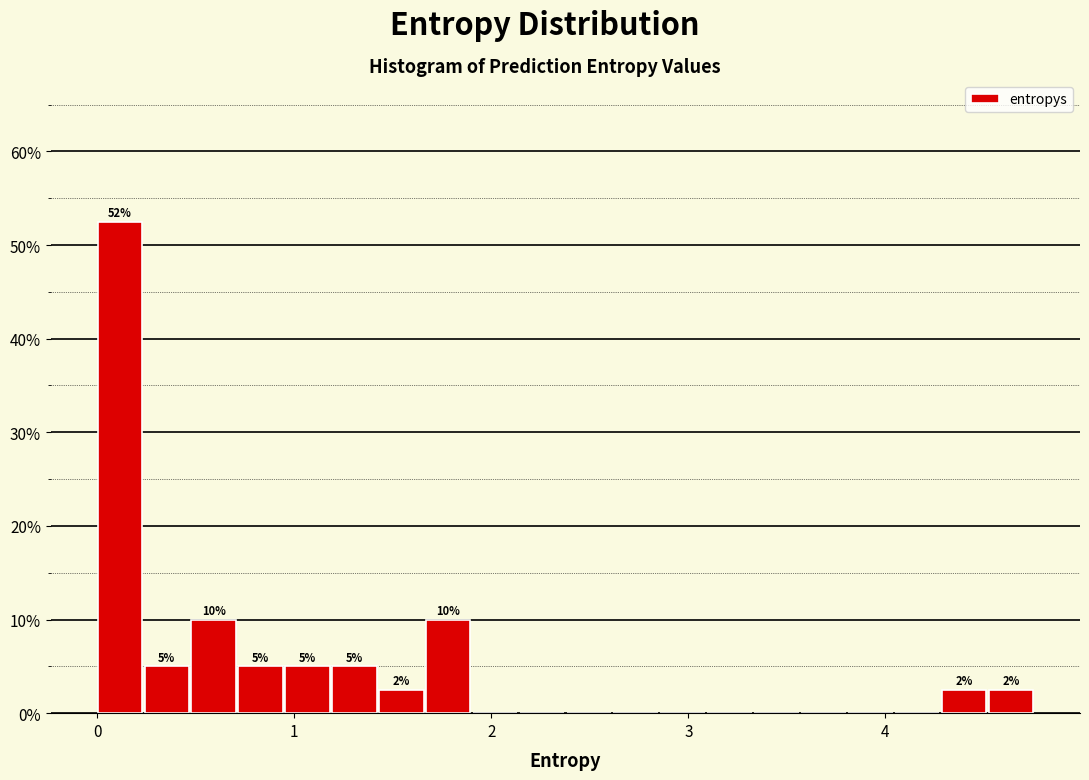

Read against the x-axis, roughly where is the centre of the tallest bar?

0.1